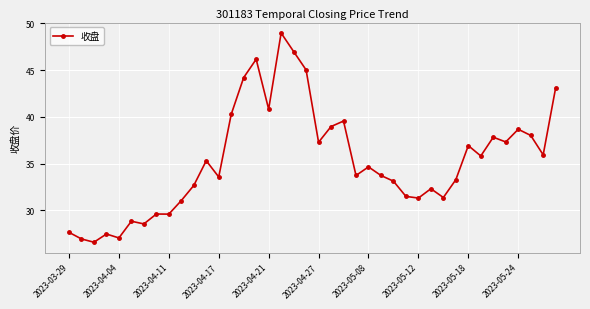

What is the sum of all values?

1411.4